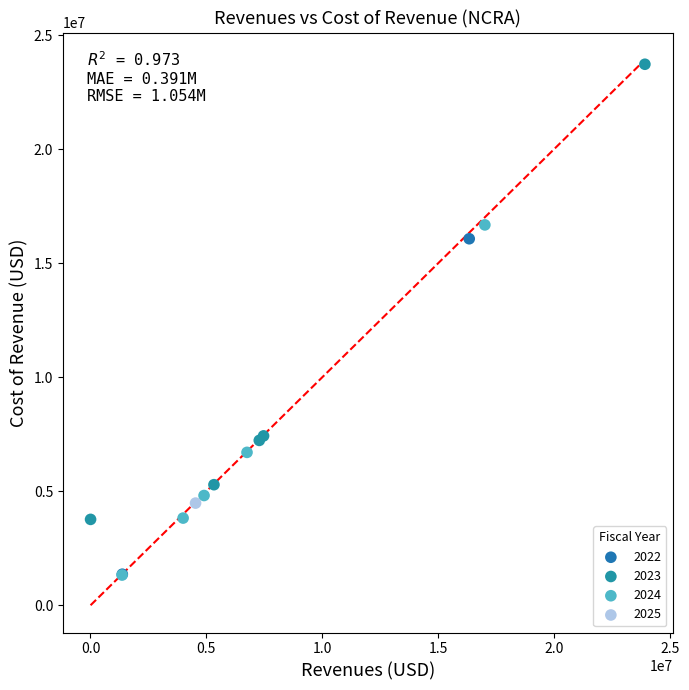

Which series contains the highest Y value?

2023